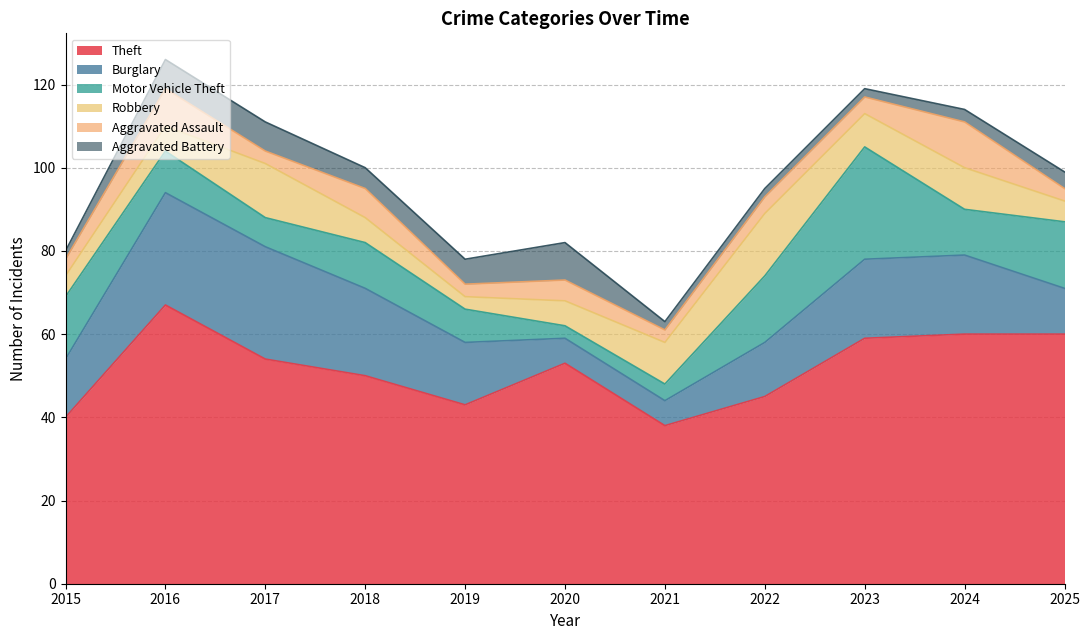

The Aggravated Battery series shows 6 at 2025. True or false?

False